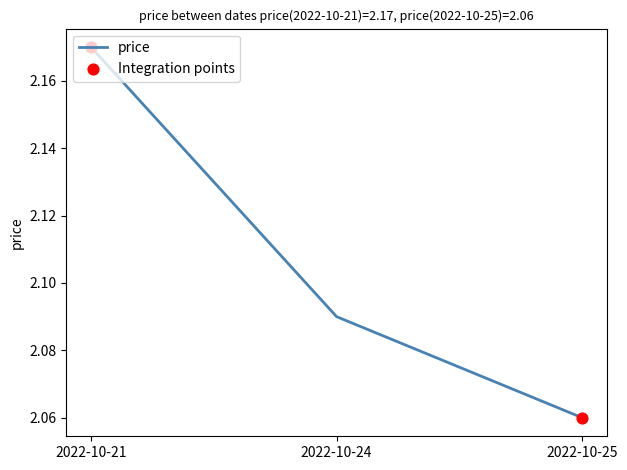

Approximately how many times larger is the value at 2022-10-21 compared to 2022-10-24?

1.0